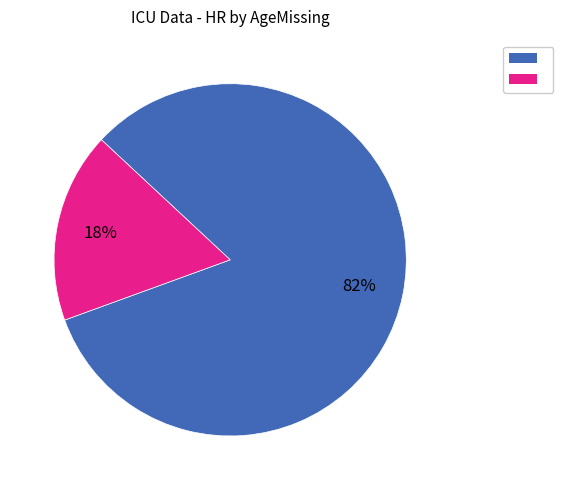

How many slices are in this pie chart?

2